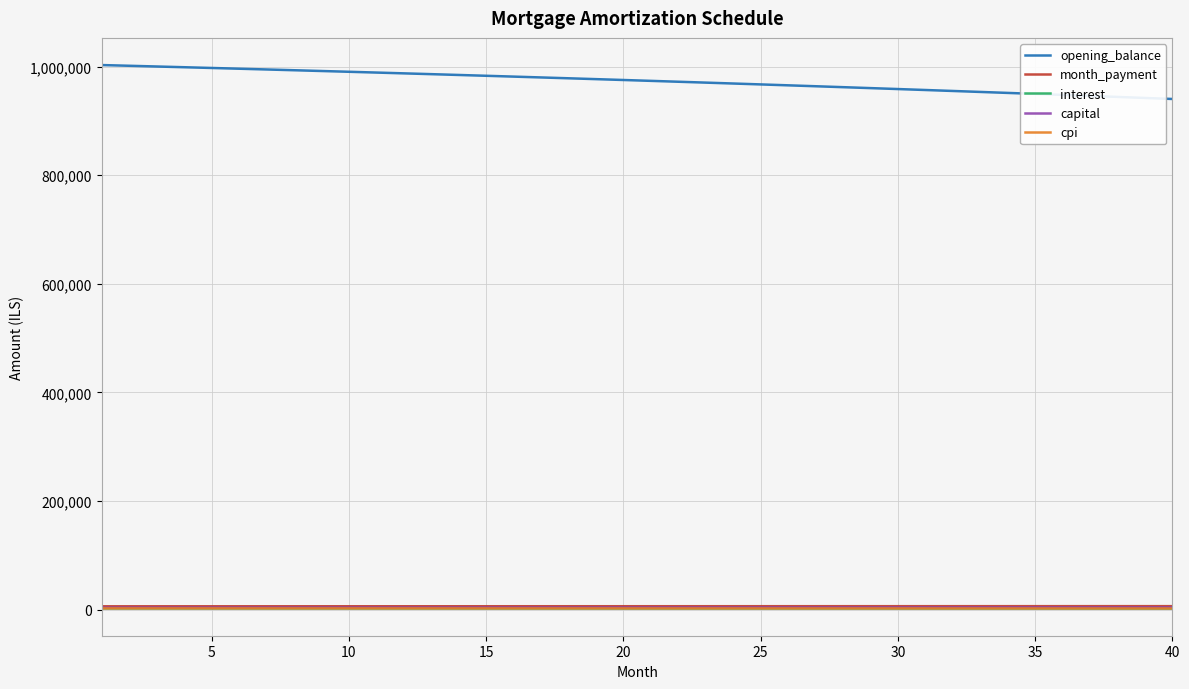

Which series has the largest total across all categories?

opening_balance